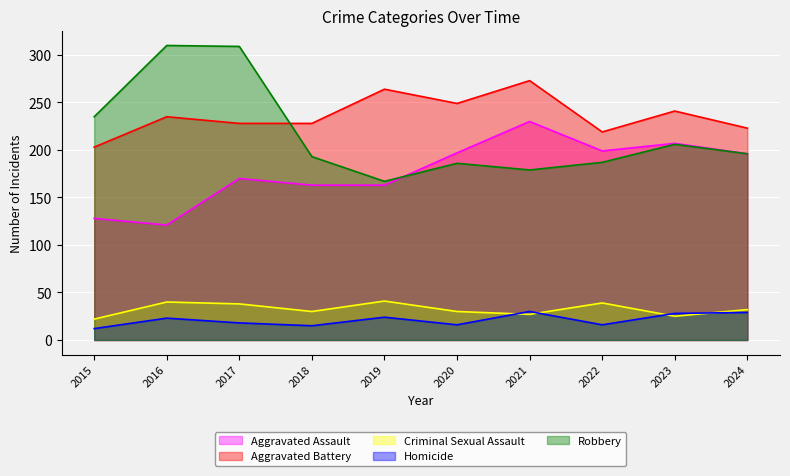

Read the Homicide value at 2015.

12